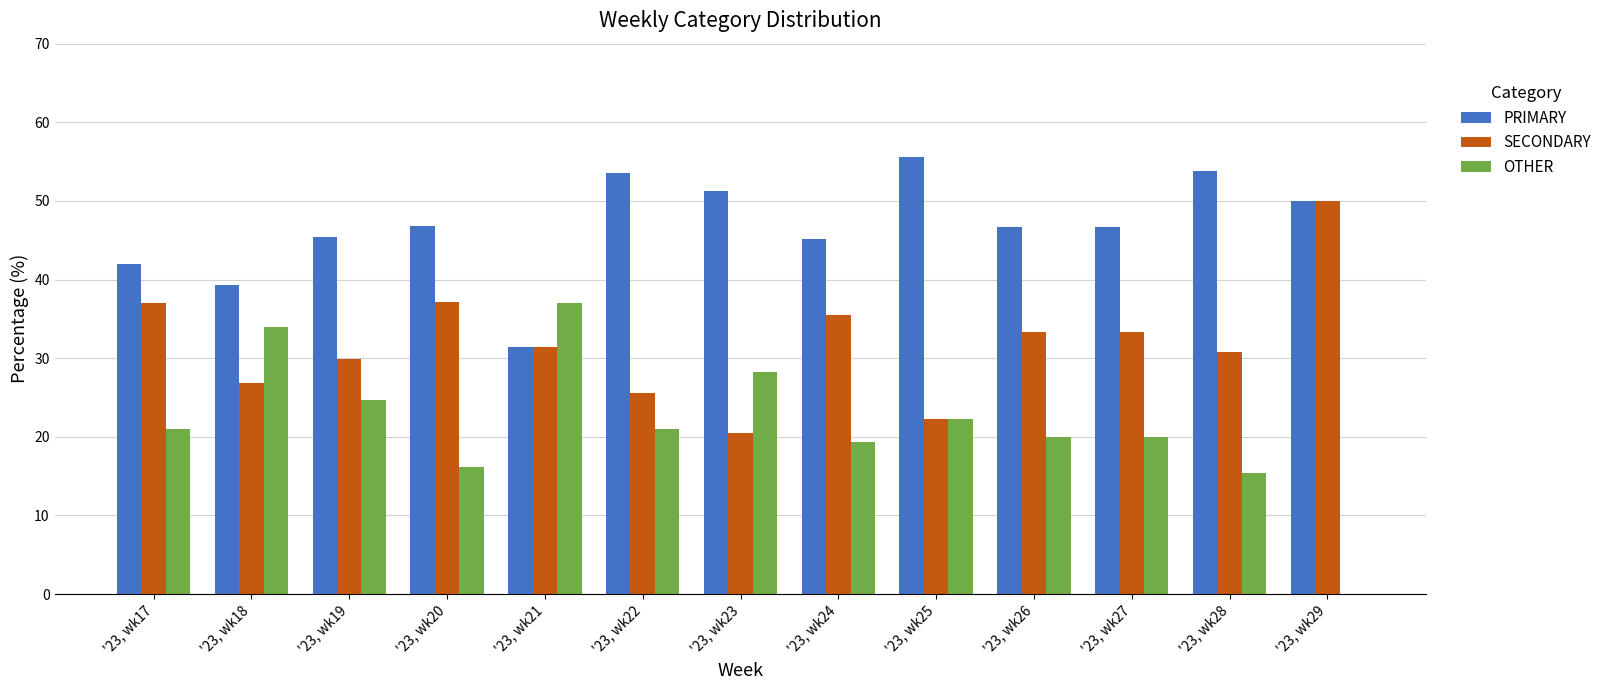

What are all the series names shown in the legend?

PRIMARY, SECONDARY, OTHER